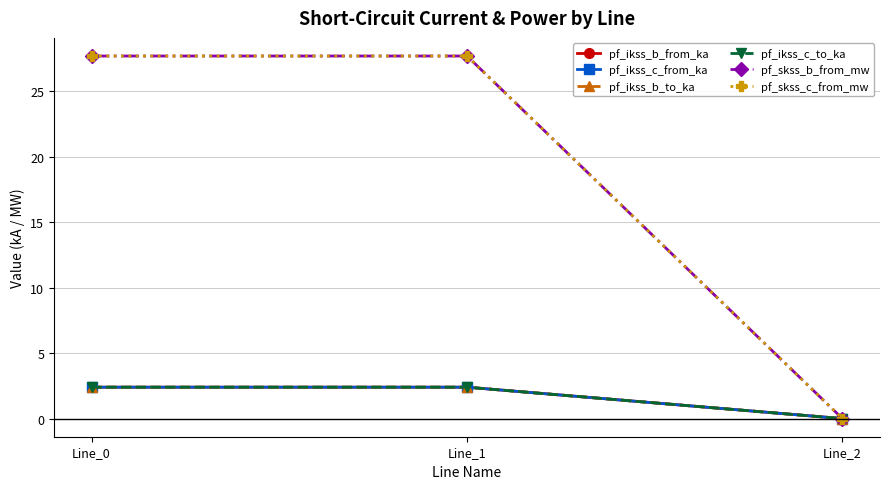

Which has a higher value, Line_0 or Line_1?

Line_1